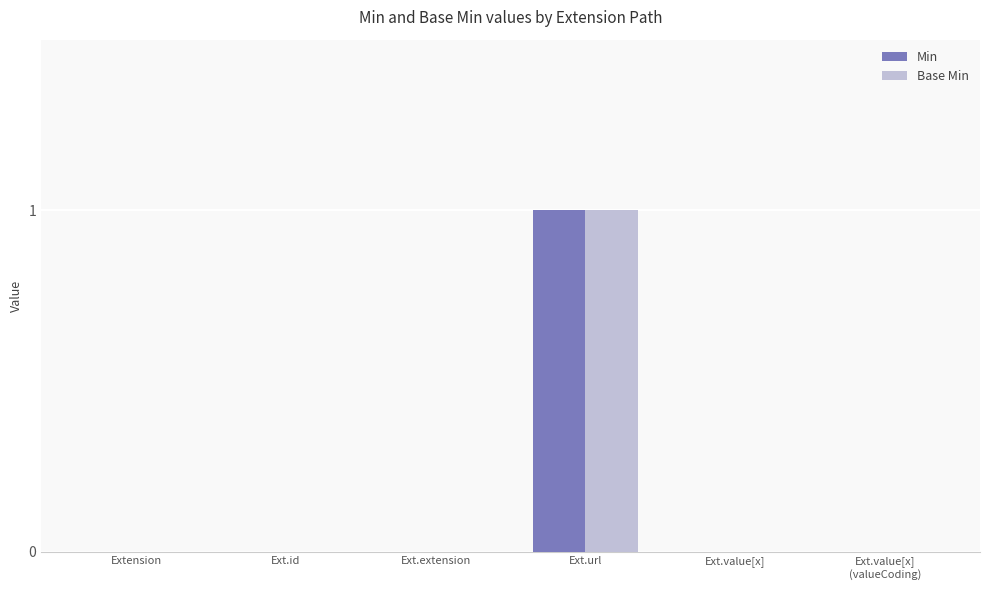

How many series are shown in this chart?

2